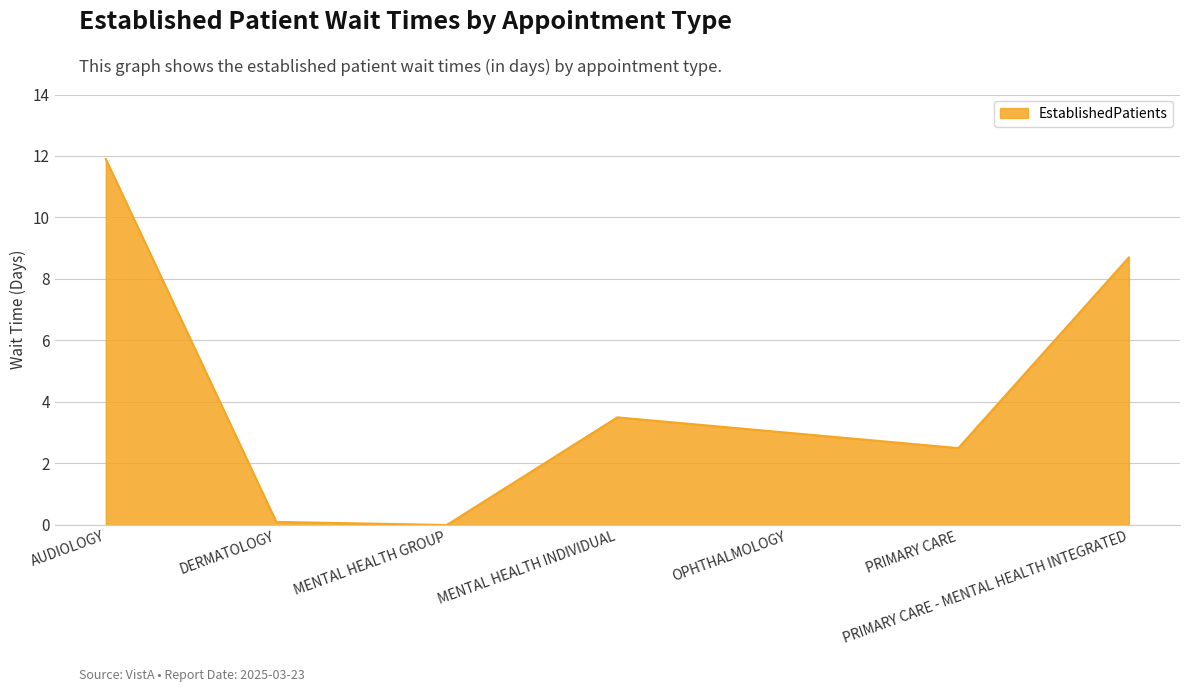

Does the chart display data point markers on the line(s)?

No